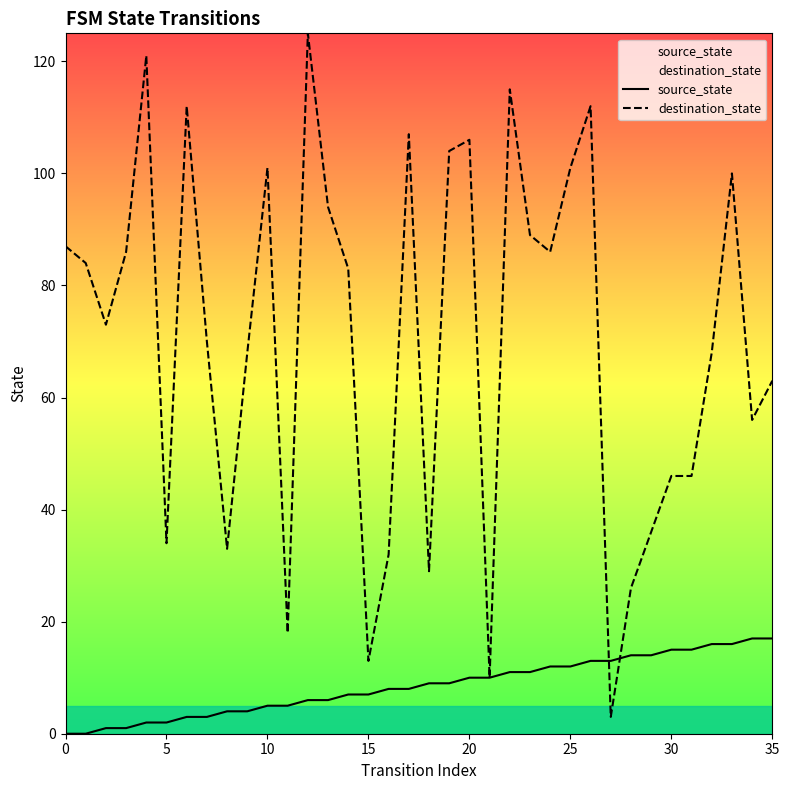

How many values in the source_state series exceed 9?

16